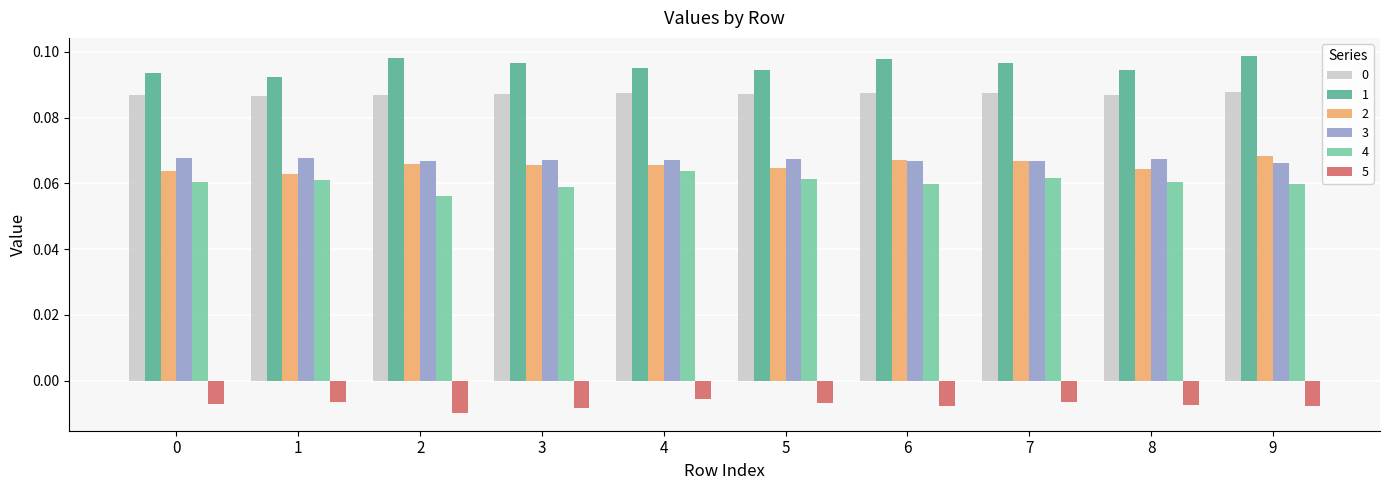

How many 0 values are between 0 and 1?

10